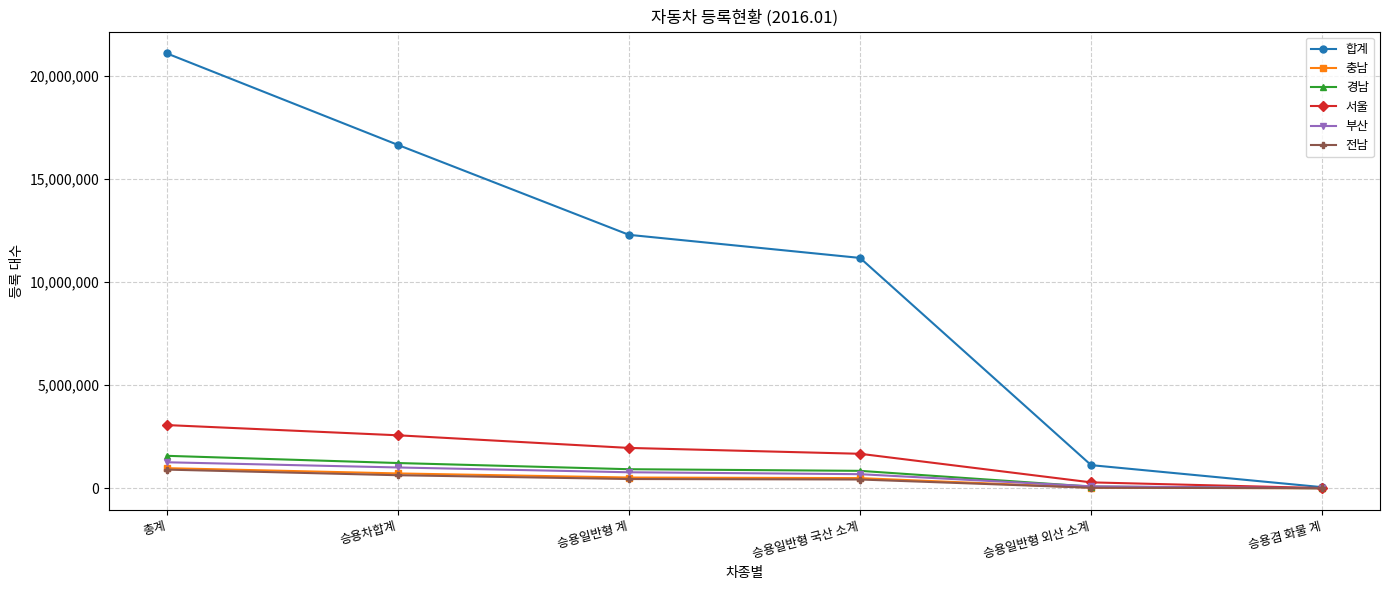

What is the difference between the highest and lowest values at 총계?

20181542